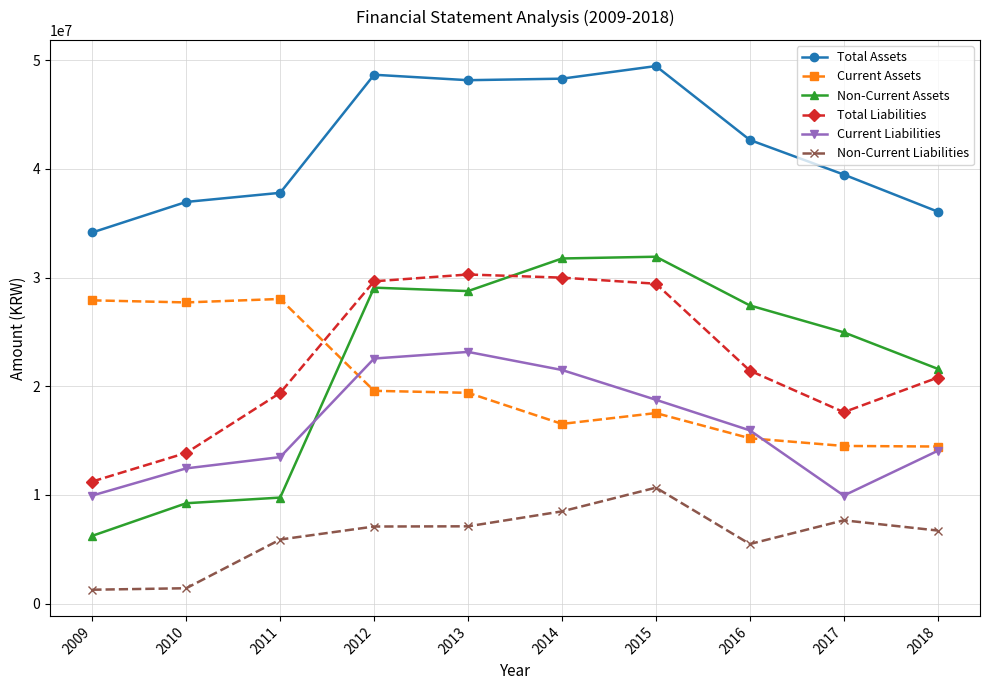

What is the smallest value displayed?

1288051